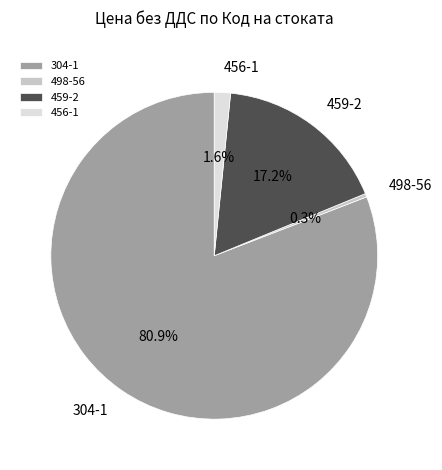

Which category has the smallest portion of the pie?

498-56